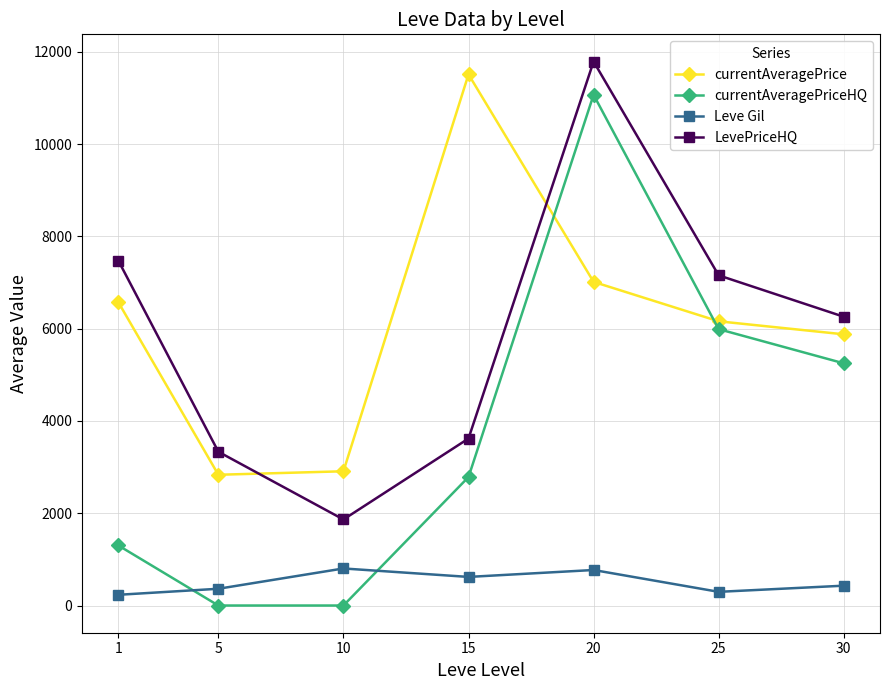

Is the value of Leve Gil at 5 greater than the value of currentAveragePrice at 15?

No